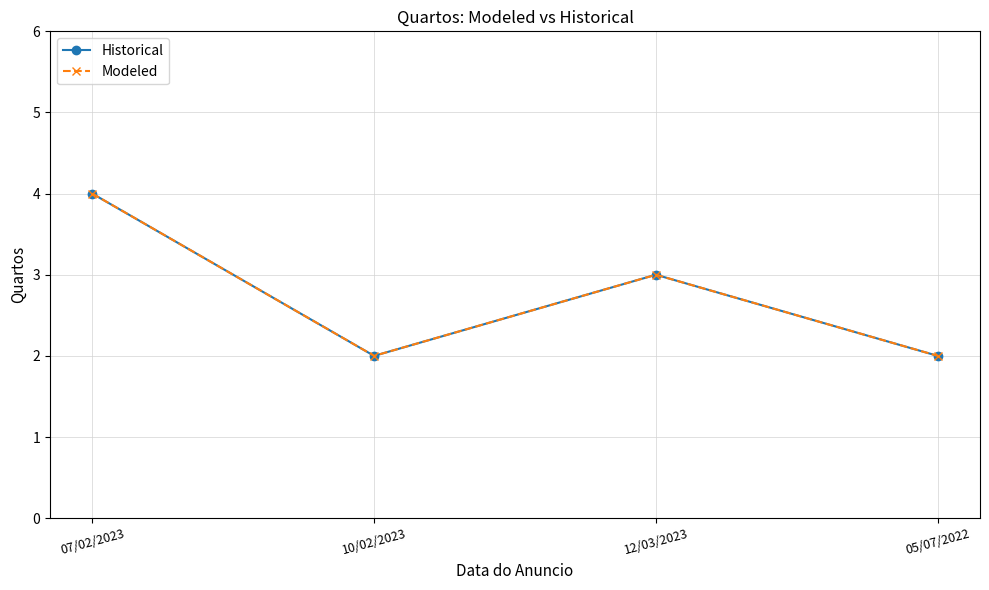

The Historical series shows 3 at 12/03/2023. True or false?

True